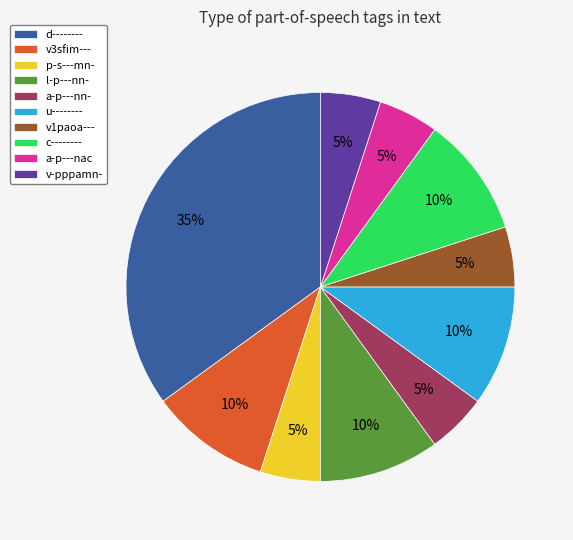

Which category has the biggest portion of the pie?

d--------